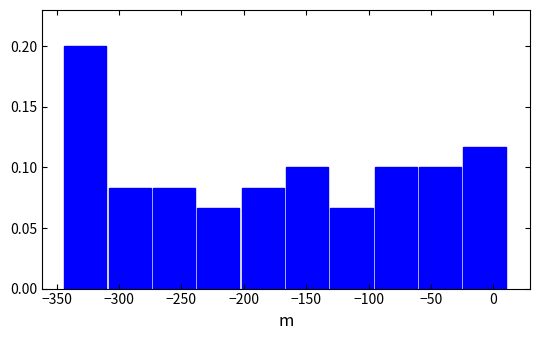

How tall is the bar that spans -60 to -25 on the x-axis? Neither the bar edges nor the heights are printed on the chart, so give them approximately, as read against the axes.

0.100